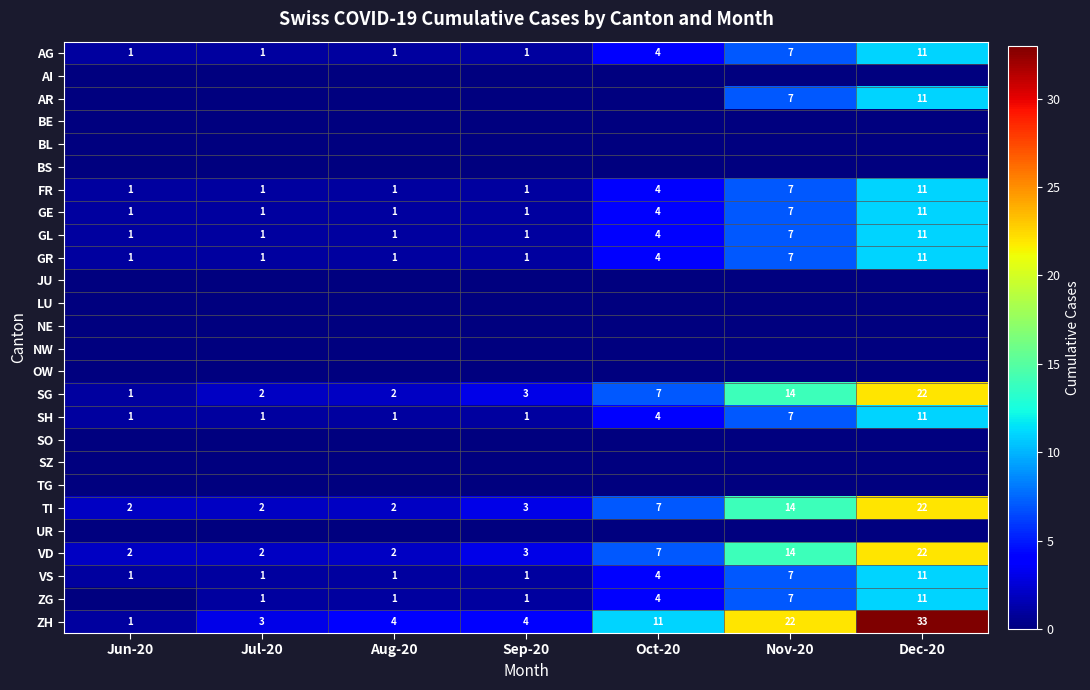

What is the total value across all series at Oct-20?

64